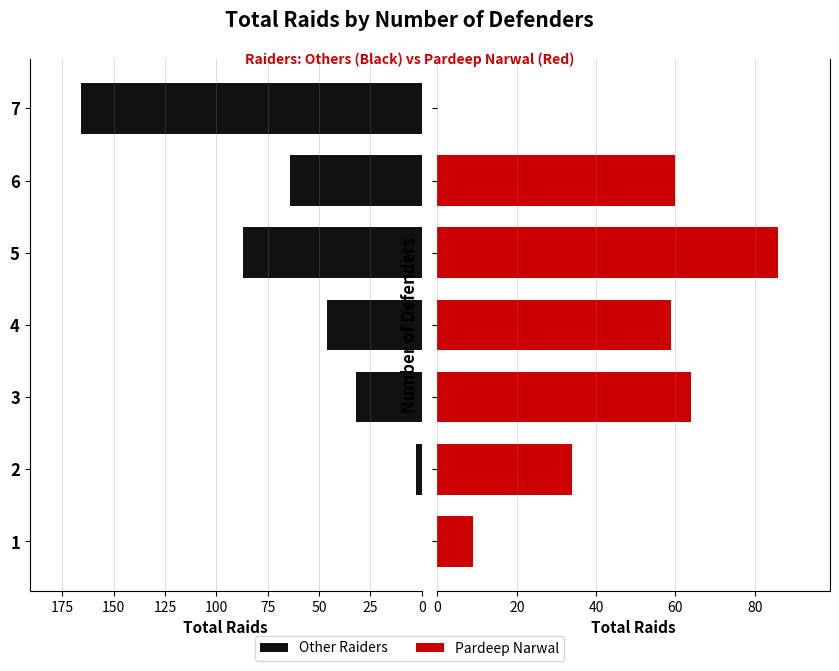

Rank the series by their maximum value, from highest to lowest.

Other Raiders, Pardeep Narwal